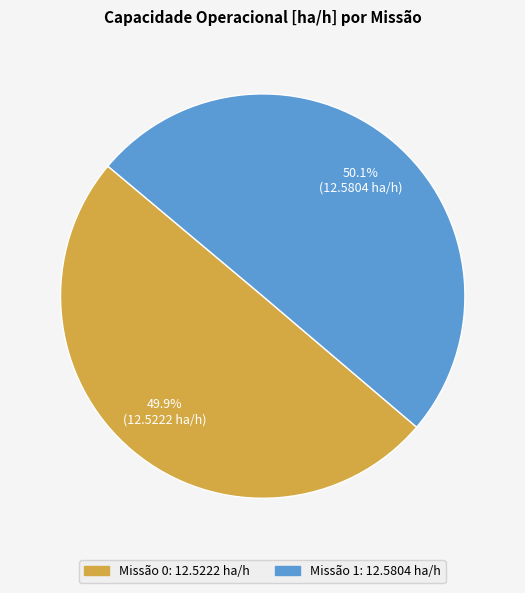

Count the number of slices in the pie.

2